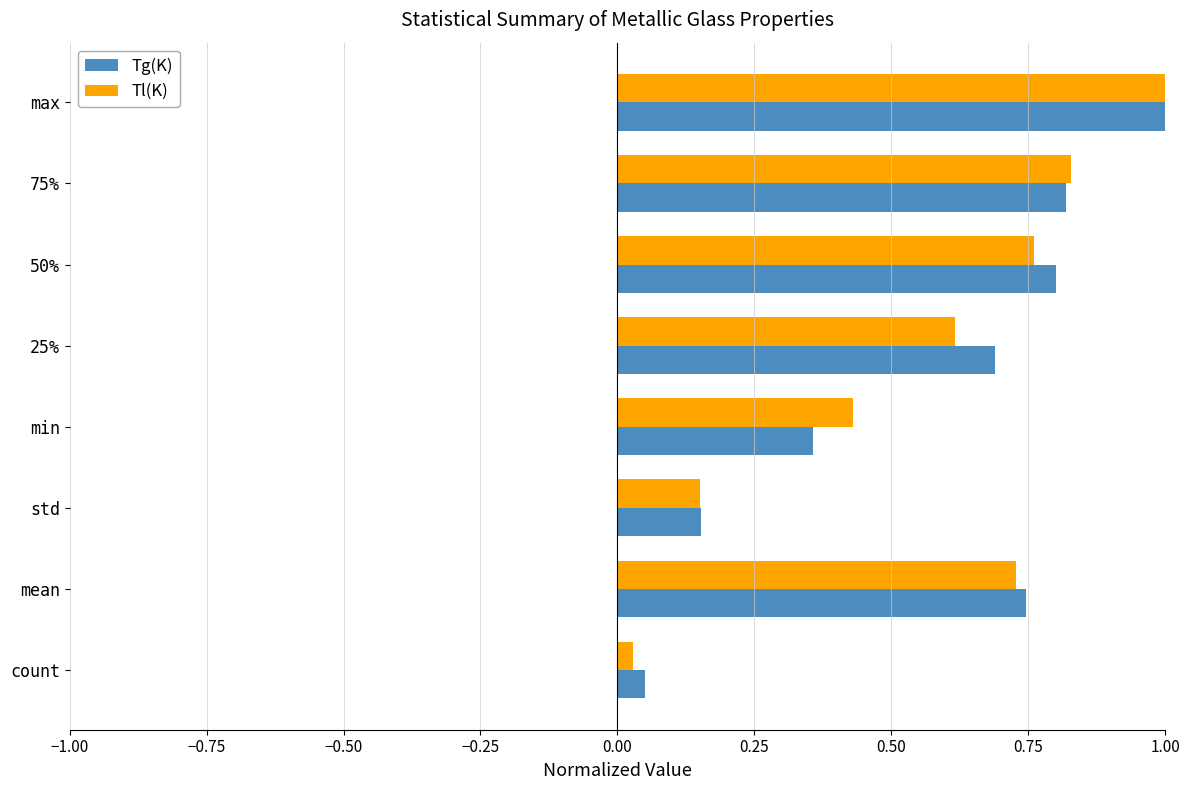

At which label does Tl(K) reach its minimum?

count